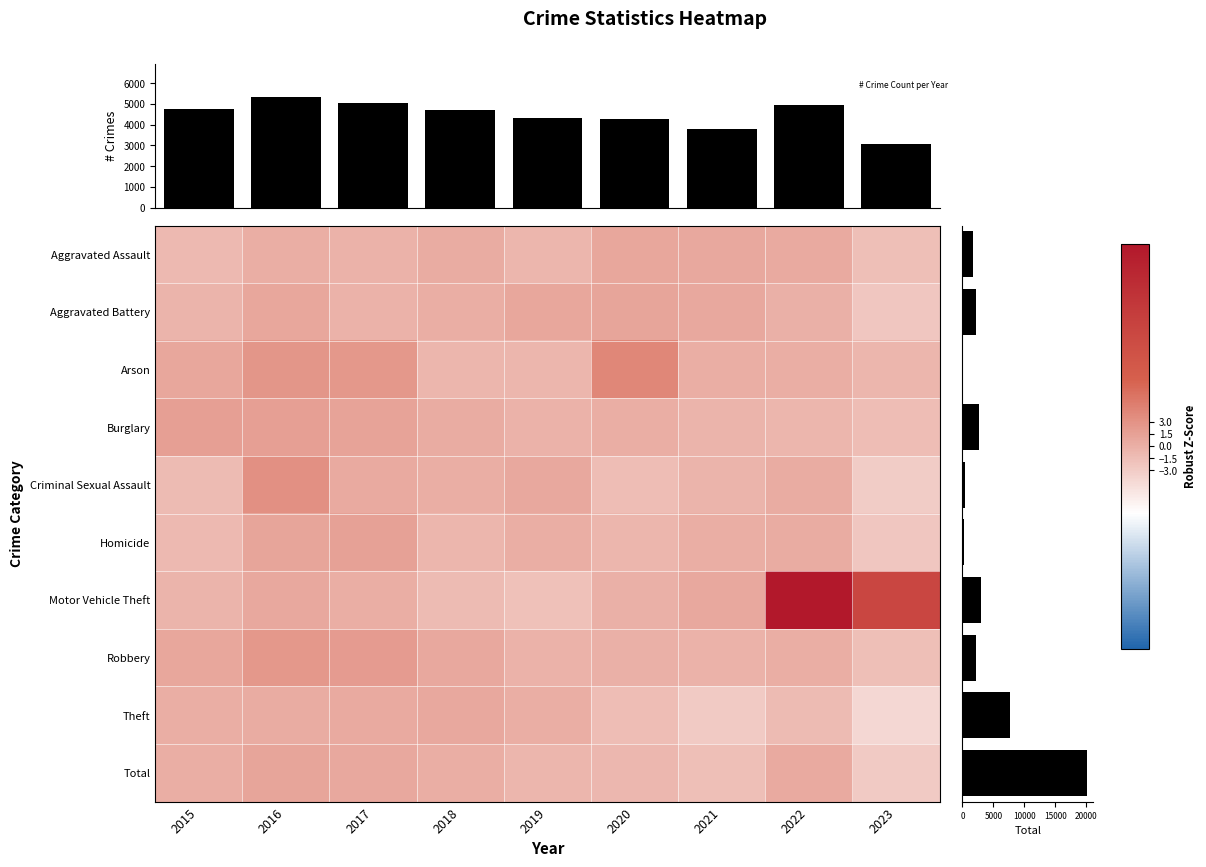

Which has a higher value, 2021 or 2023?

2021